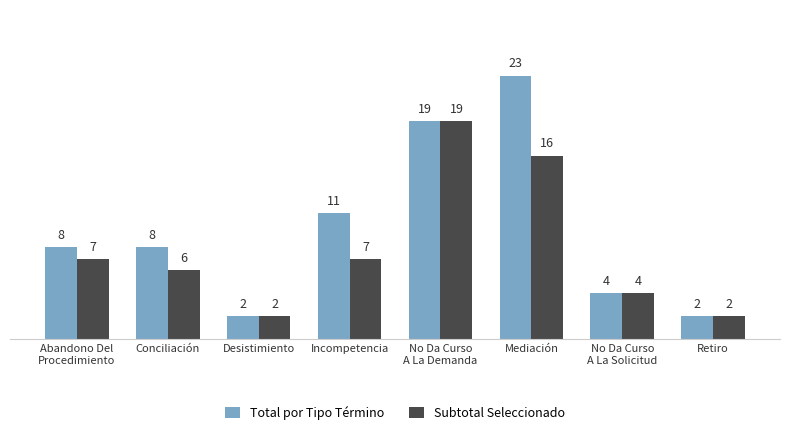

What is the difference between the highest and lowest values at Abandono Del
Procedimiento?

1